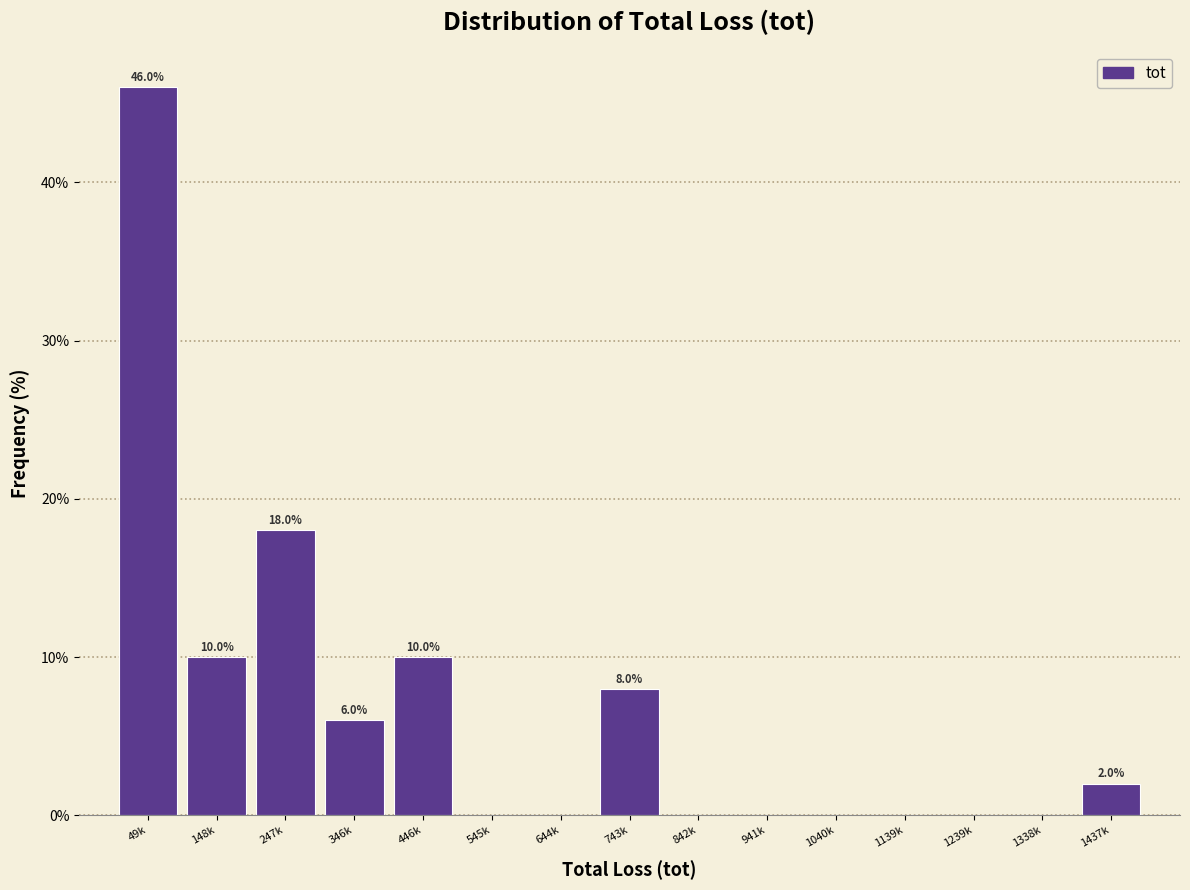

Reading left to right, extract all data points from this chart.

49k=46	148k=10	247k=18	346k=6	446k=10	545k=0	644k=0	743k=8	842k=0	941k=0	1040k=0	1139k=0	1239k=0	1338k=0	1437k=2